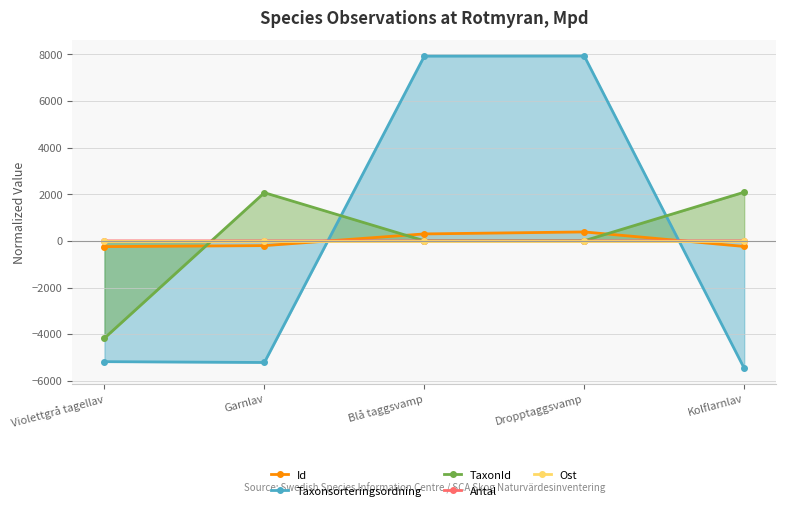

How many data points in Id are less than -202?

3